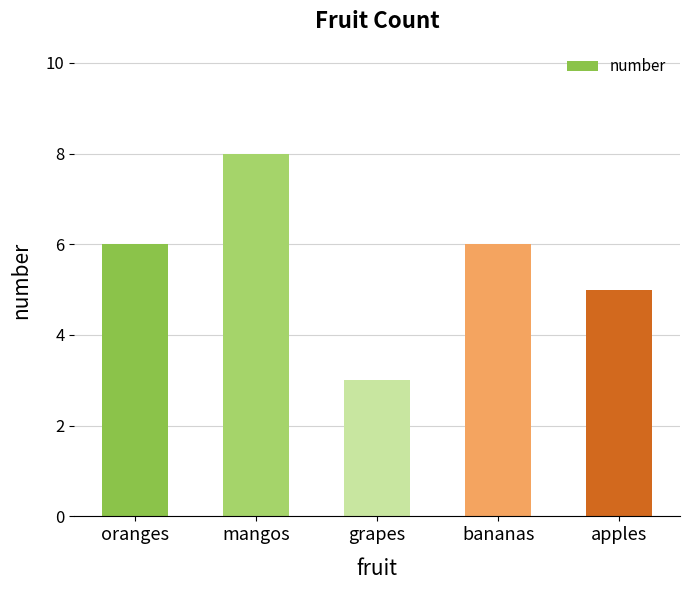

Reading left to right, list all the values displayed in this chart.

6	8	3	6	5